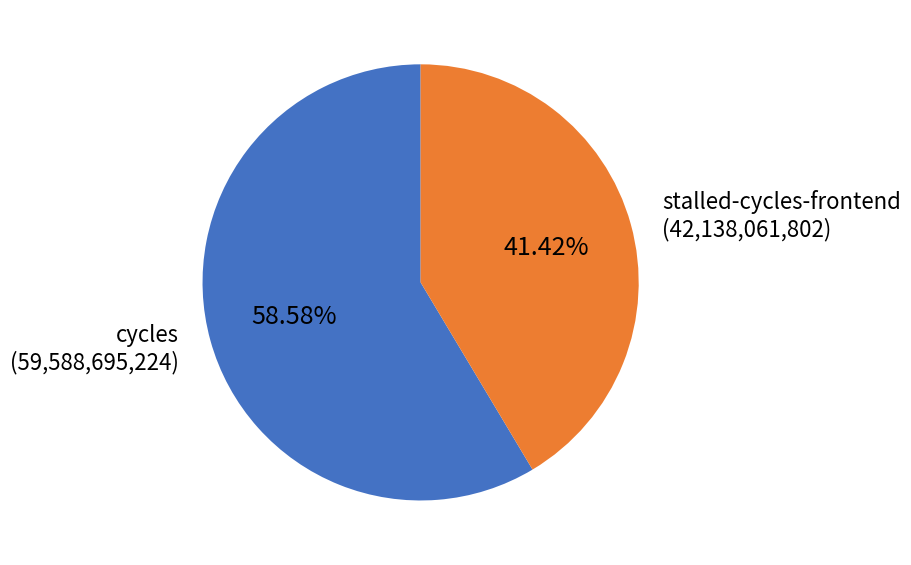

What is the ratio of the value at cycles (59,588,695,224) to the value at stalled-cycles-frontend (42,138,061,802)?

1.4